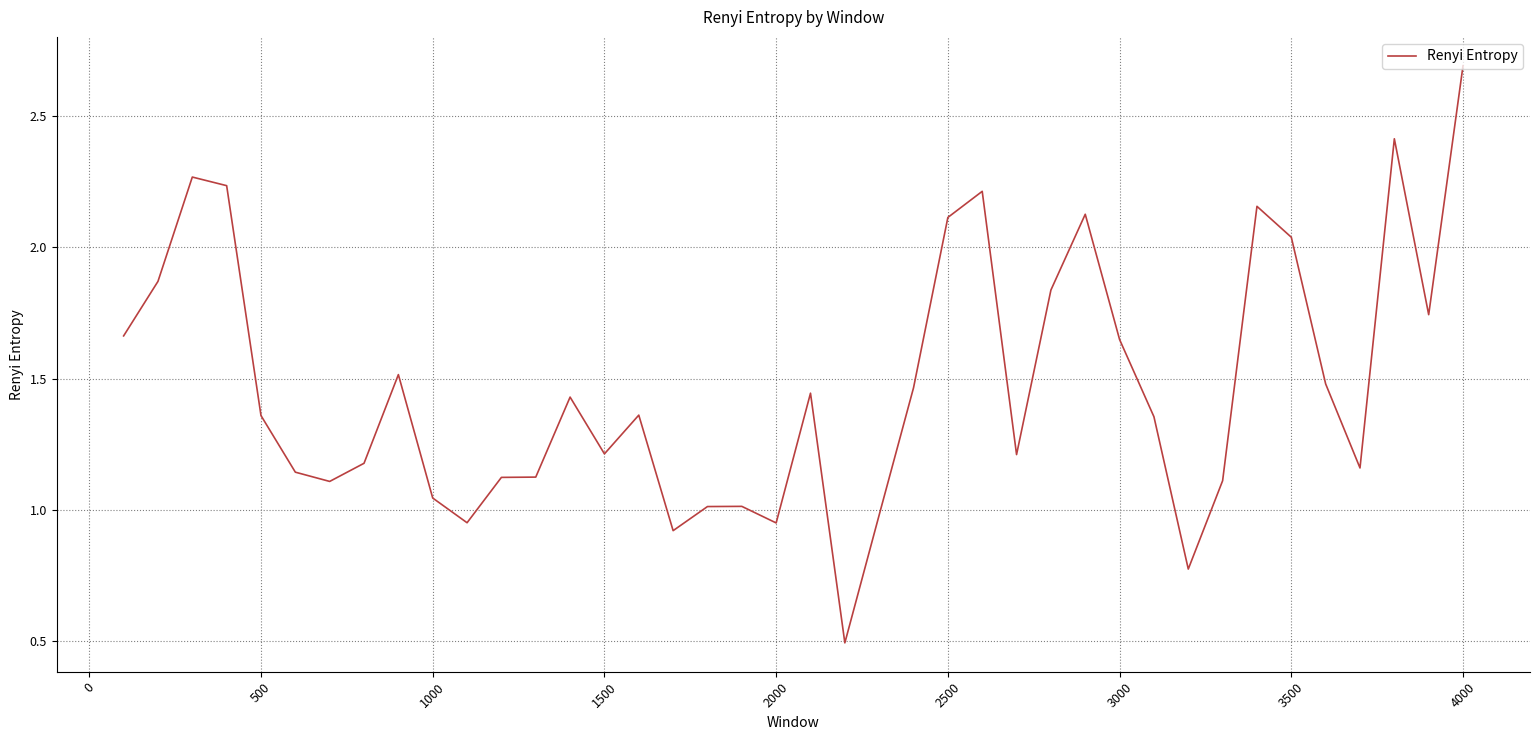

What is the minimum value shown in the chart?

0.5